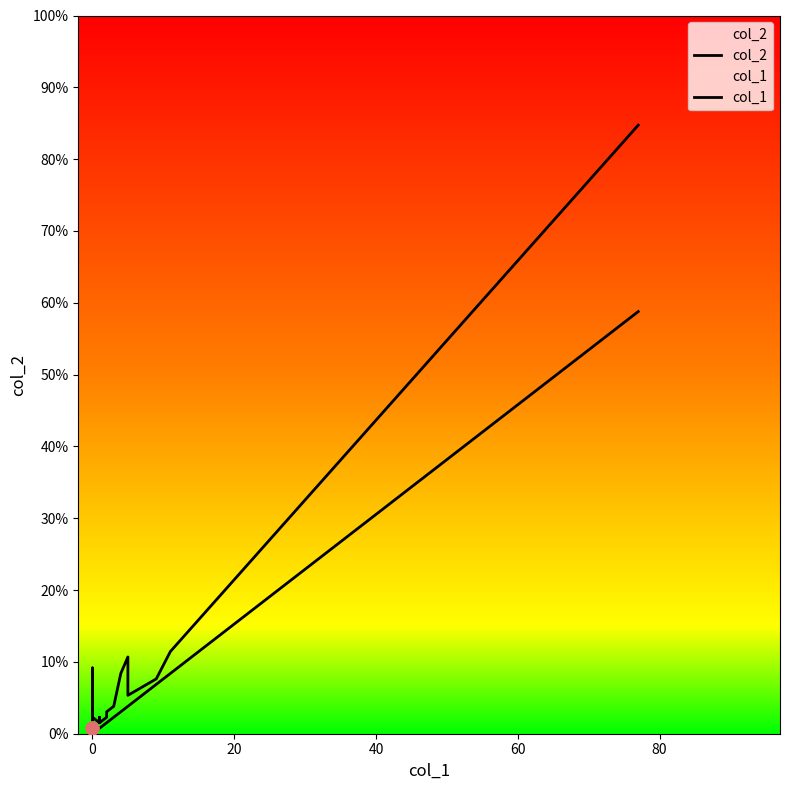

Which series contains the lowest Y value?

col_1